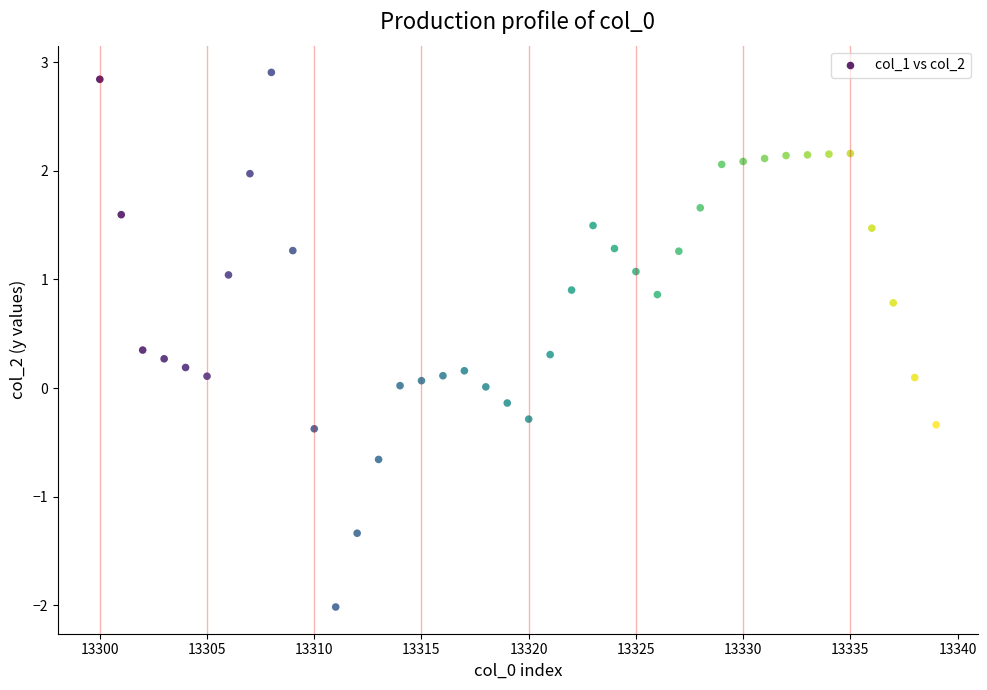

What is the range of X values (max minus min)?

39.0